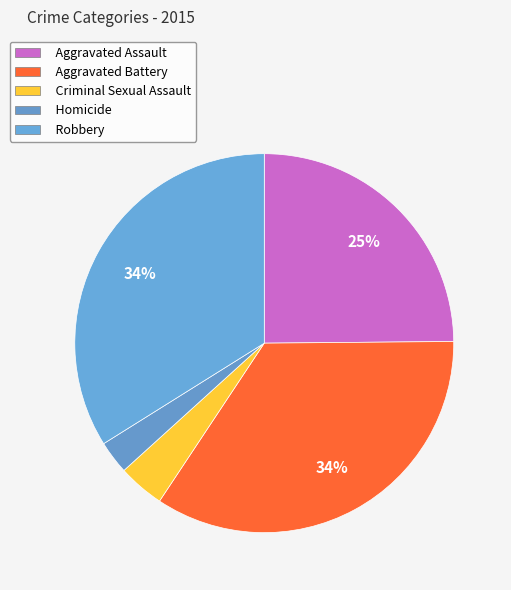

To the nearest percent, what portion does Criminal Sexual Assault represent?

4%